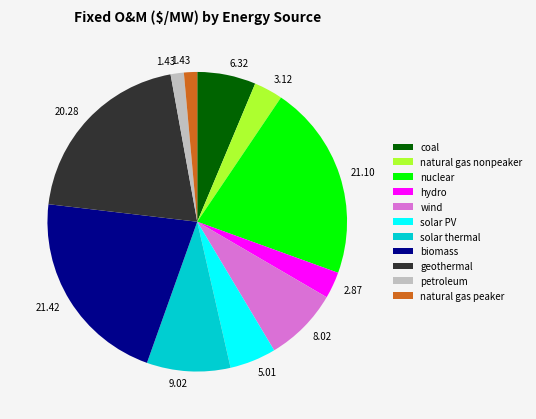

Is the sum of petroleum and wind greater than half?

No